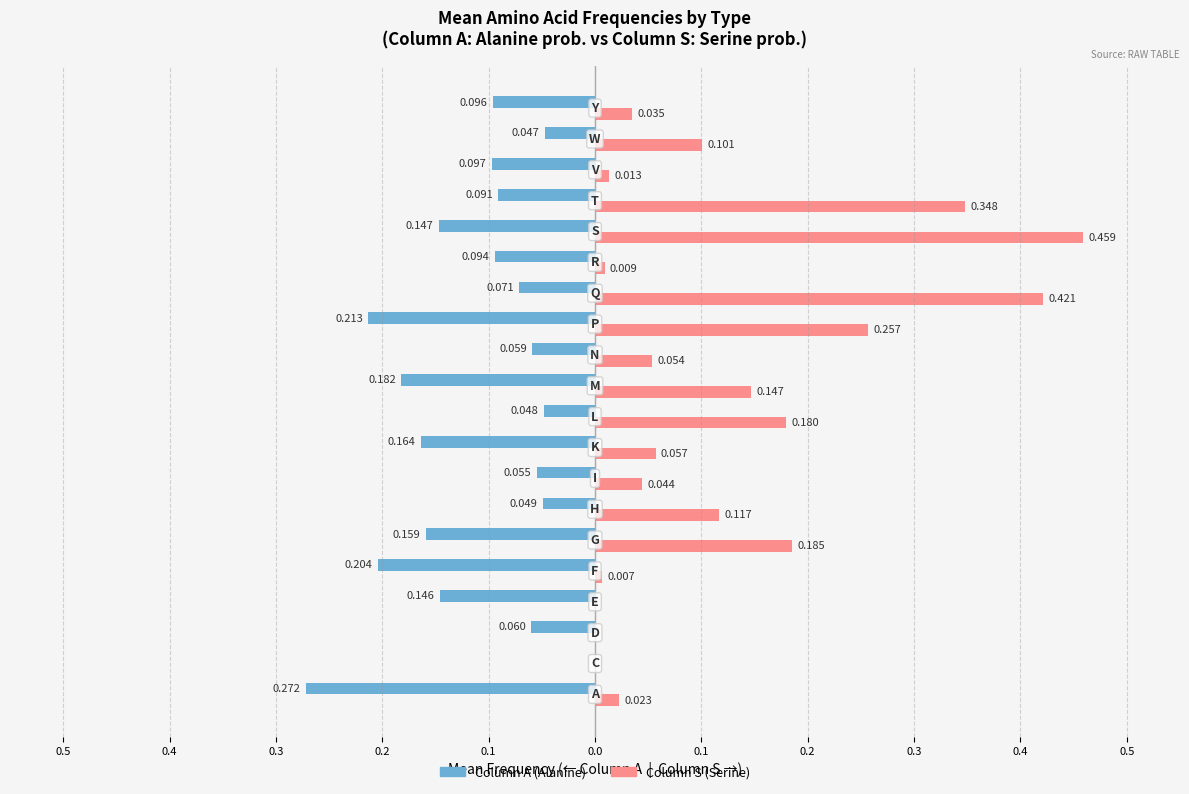

What is the greatest value displayed?

0.5